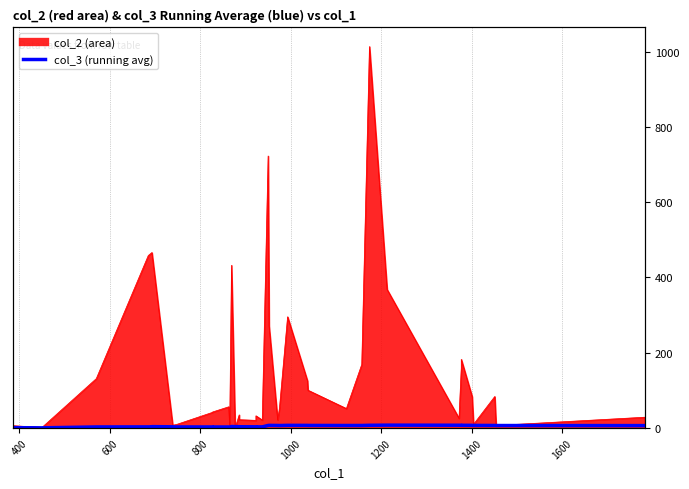

At which label is the value closest to 4?

1200